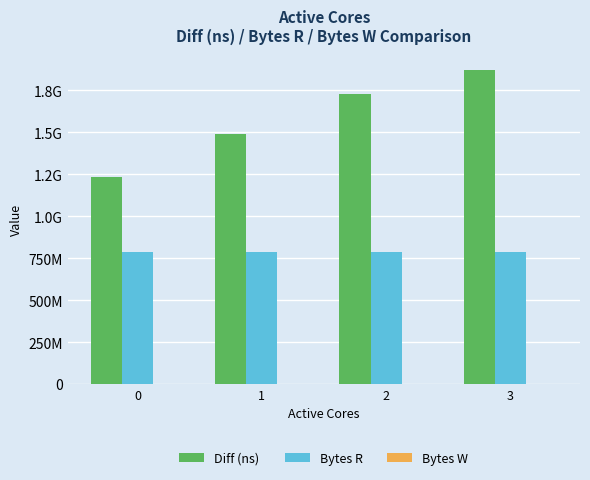

Reading left to right, transcribe all the data shown in this chart.

Diff (ns): 1232255923	1488682775	1730091026	1869196785
Bytes R: 786432000	786432000	786432000	786432000
Bytes W: 0	0	0	0